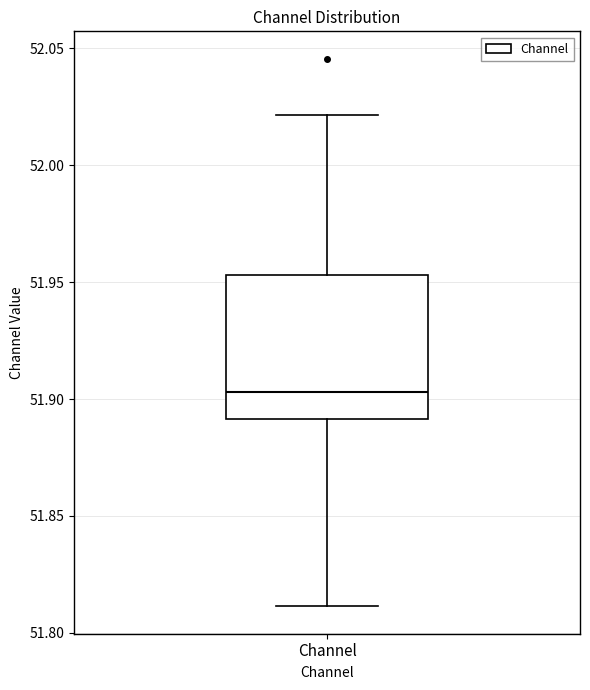

Read this box plot against the y-axis: the position of the median line, the range covered by the box, and the ends of both whiskers. The values are not printed on the chart, so give them approximately, as read against the axis.

median 51.905, box 51.890 to 51.955, whiskers 51.810 to 52.020